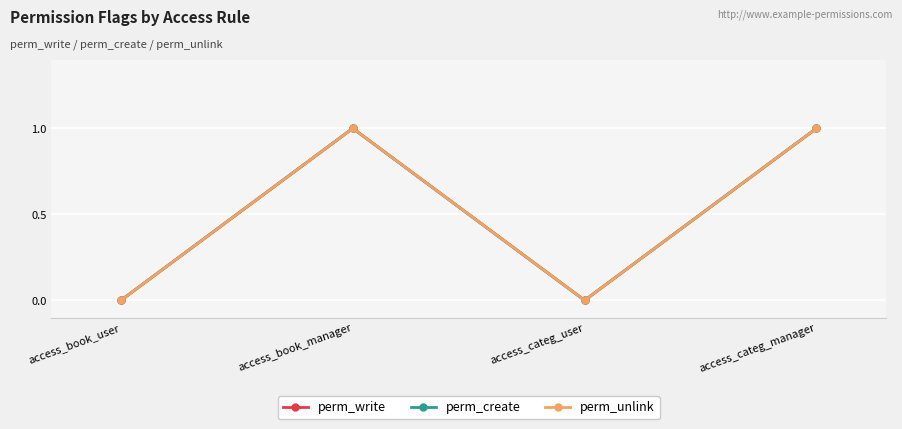

Is this an area chart (filled region under the line)?

No